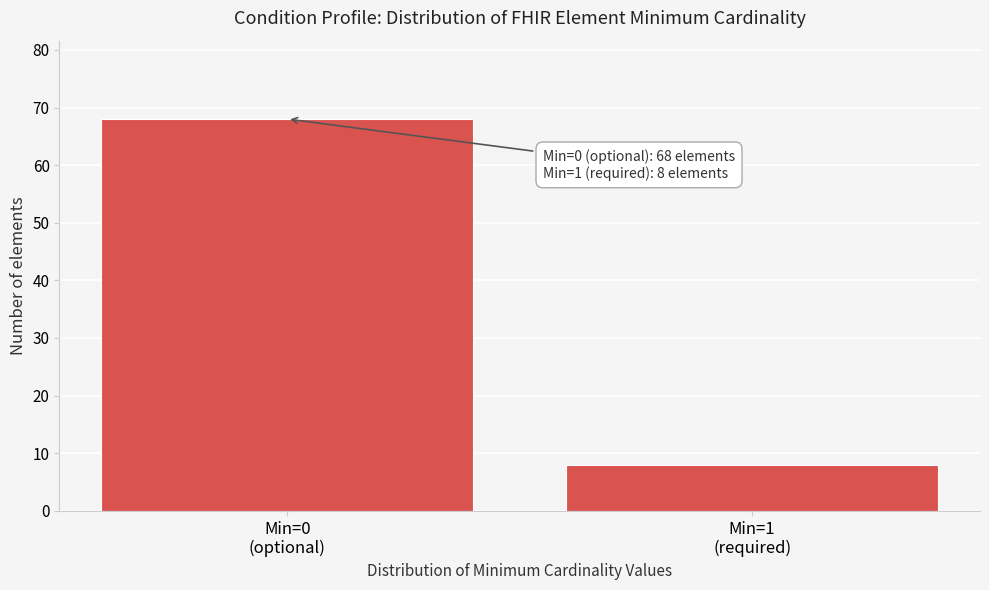

Reading left to right, transcribe all the data shown in this chart.

68	8